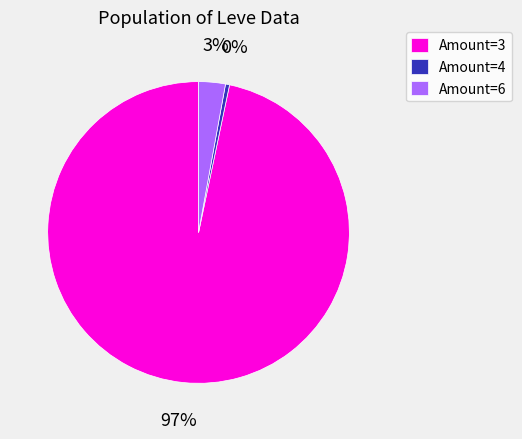

To the nearest percent, what percentage of the pie is Amount=3?

97%